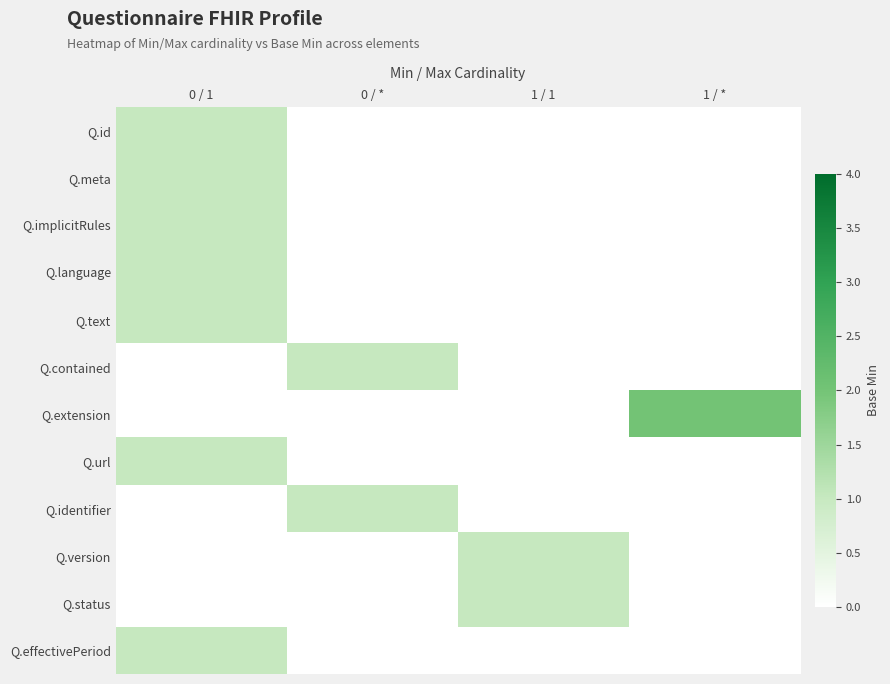

Which series has the largest range (max minus min)?

Q.extension